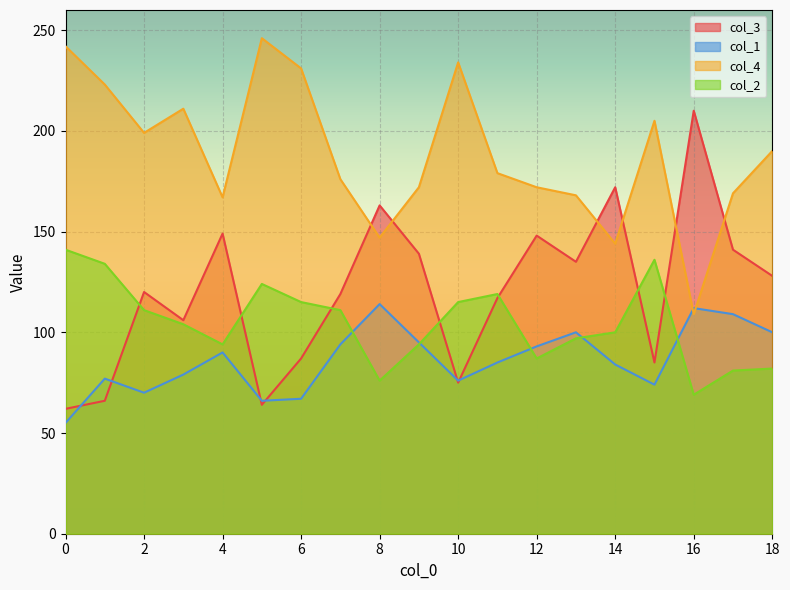

What is the spread (max minus min) of values at 15?

131